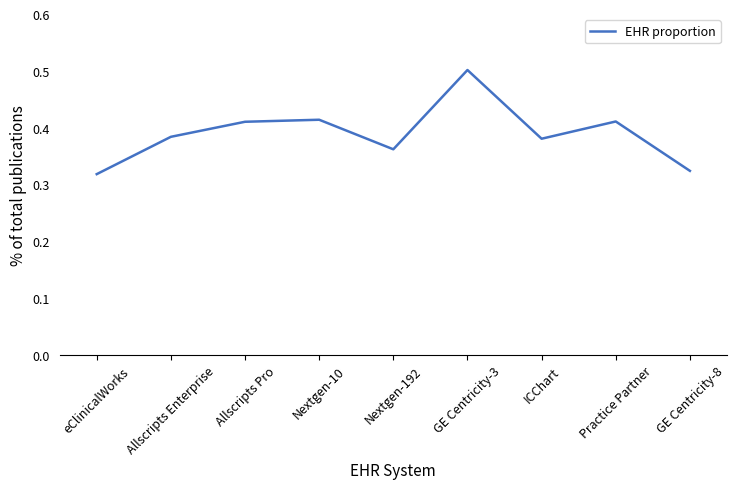

The value at GE Centricity-3 is 0.8. True or false?

False